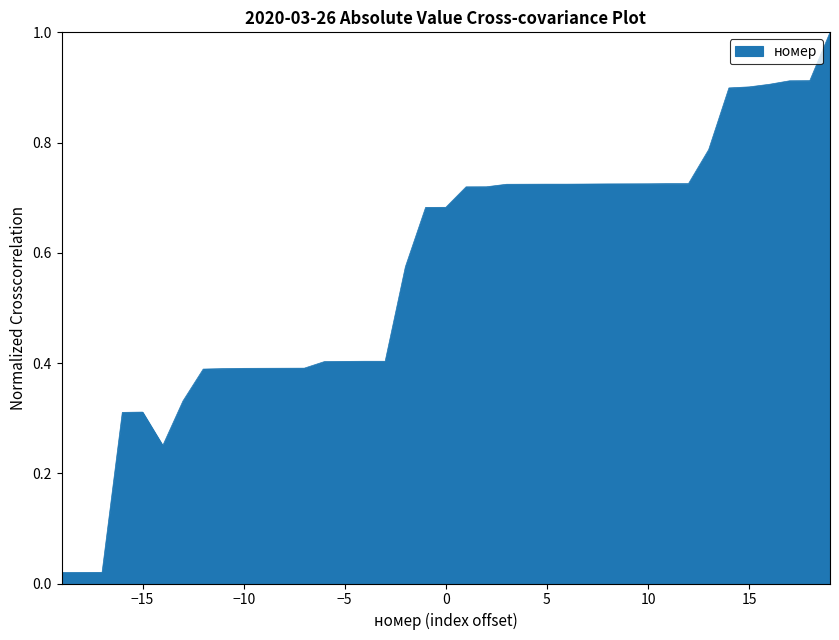

What is the maximum value shown in the chart?

1.0